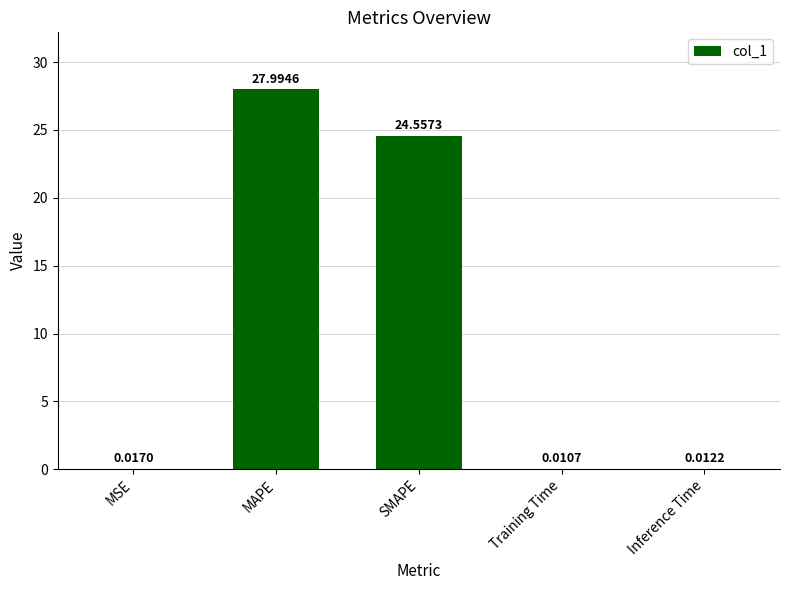

What is the sum of all values?

52.6